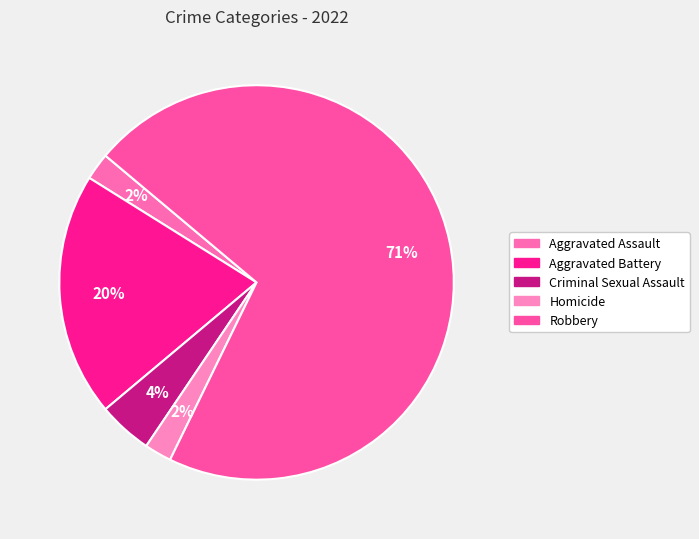

What is the smallest slice in the pie chart?

Aggravated Assault